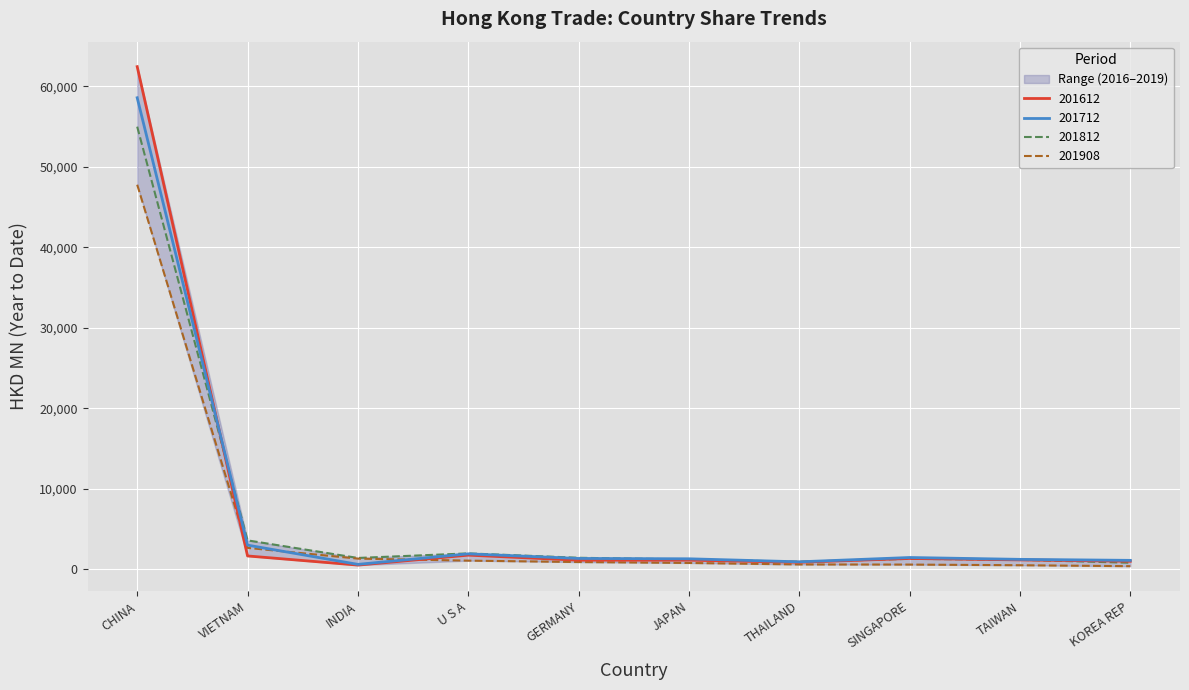

What is the maximum value shown in the chart?

62455.5